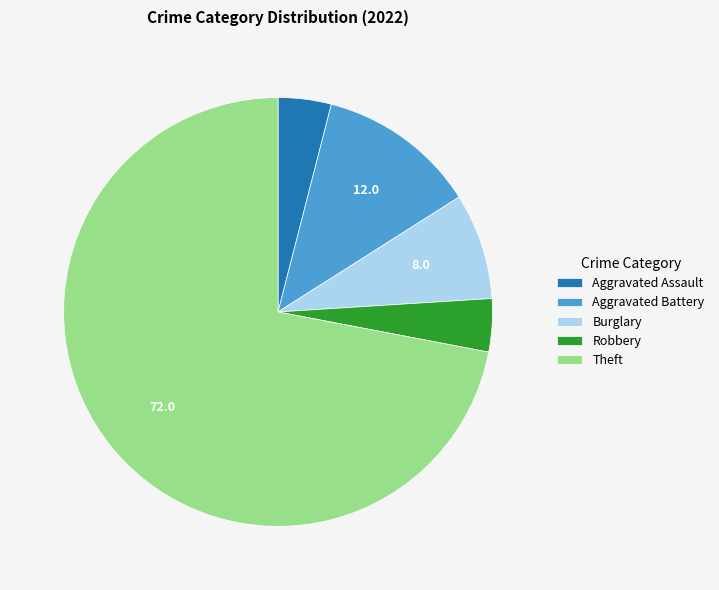

Is the sum of Burglary and Aggravated Assault greater than half?

No